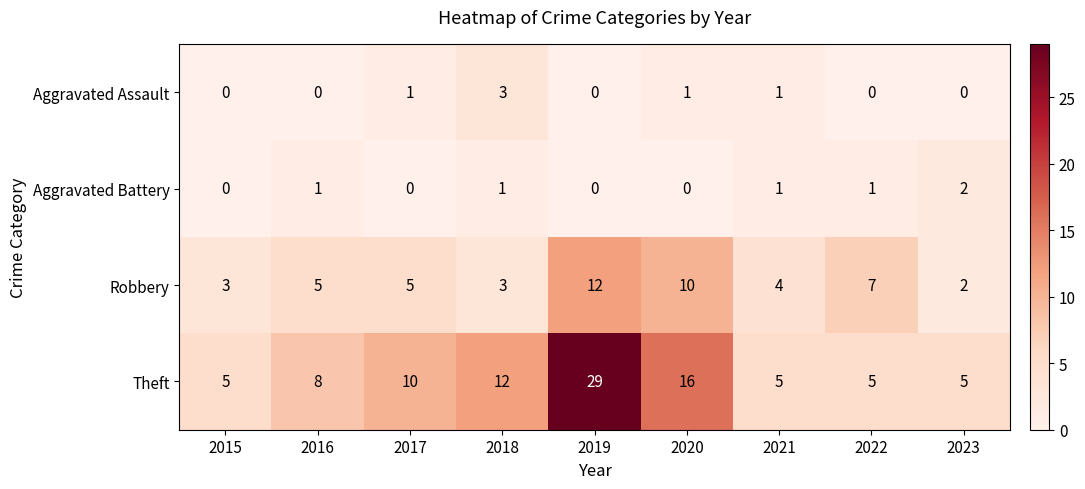

List the series in order of their peak value, highest first.

Theft, Robbery, Aggravated Assault, Aggravated Battery